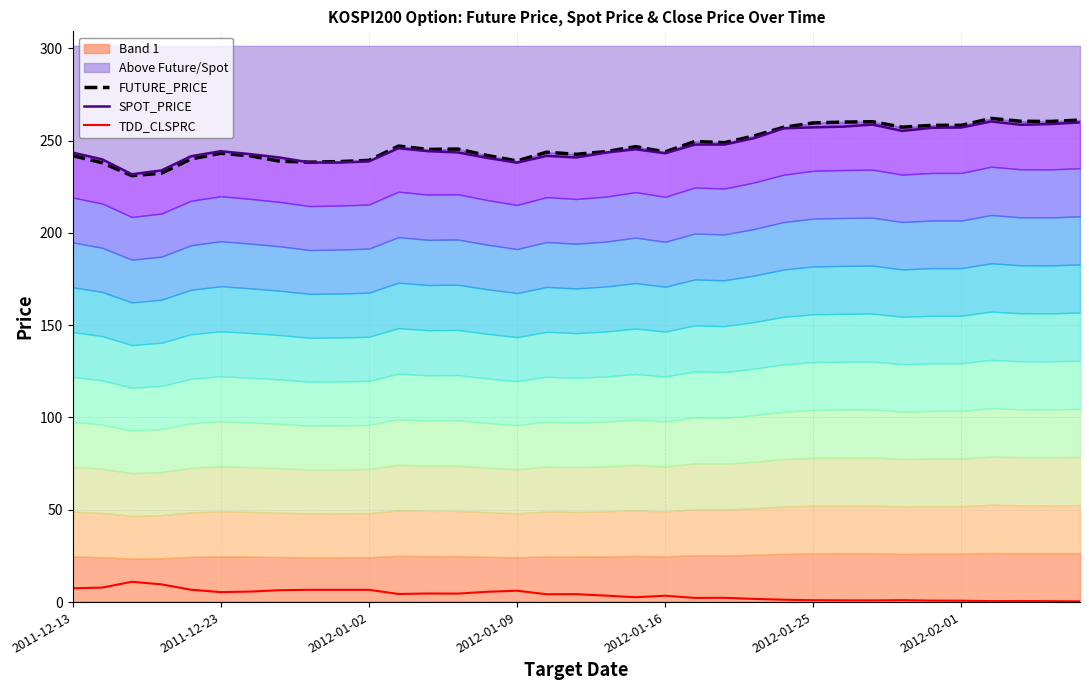

What position from the right is 8?

27